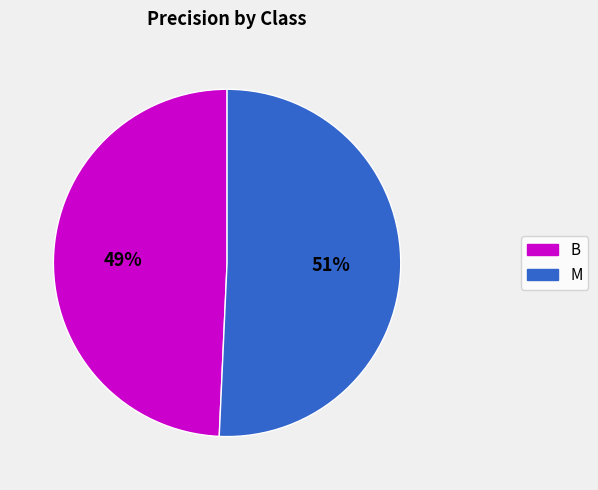

Do M and B together represent more than half of the pie?

Yes